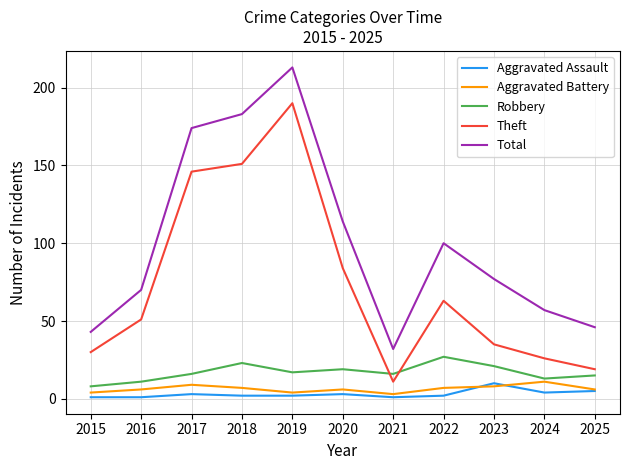

The Theft series shows 19 at 2025. True or false?

True